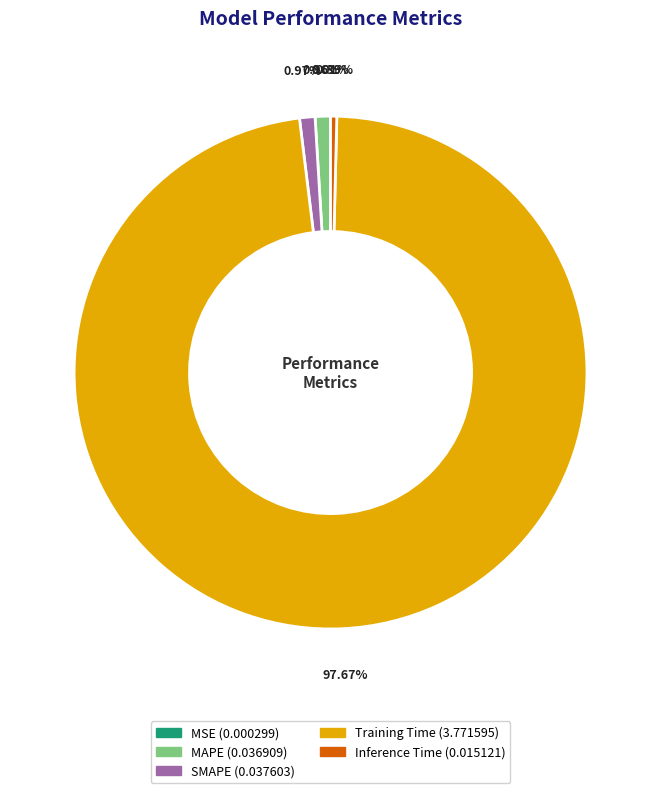

Does Inference Time represent more than half of the total?

No